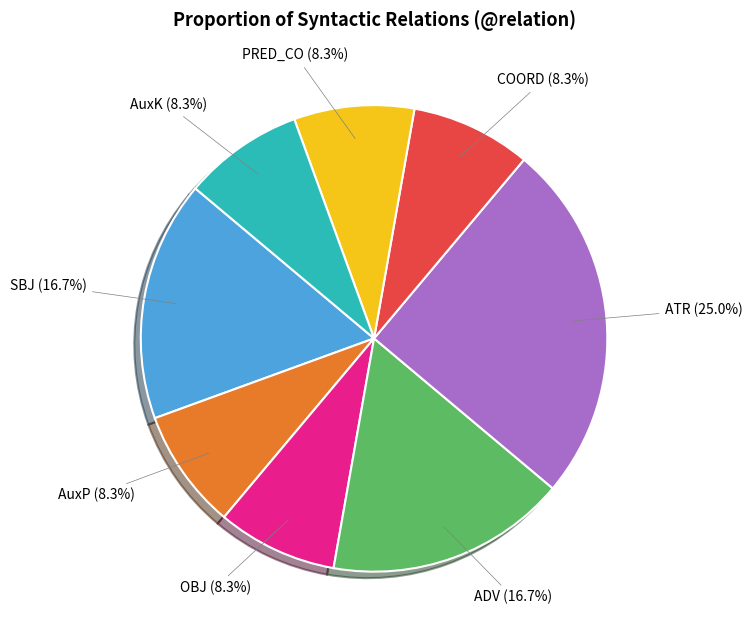

How many segments does this pie chart have?

8